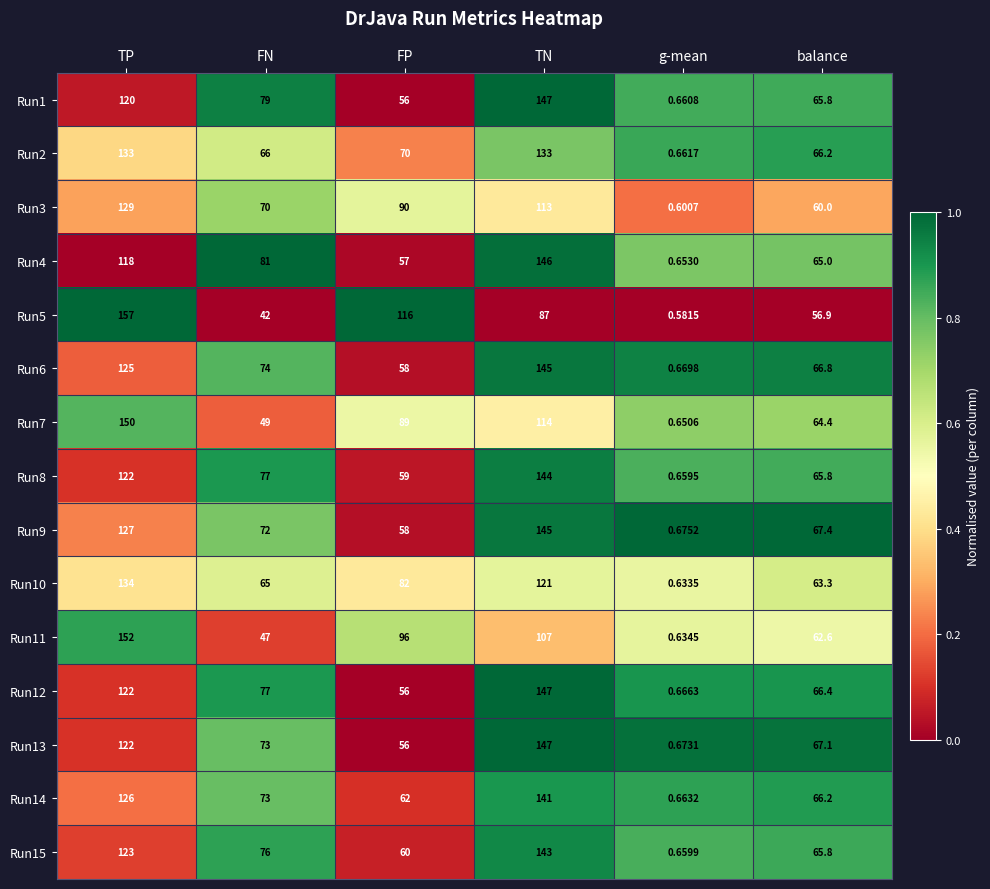

Where does the Run15 series first go above 76?

TP